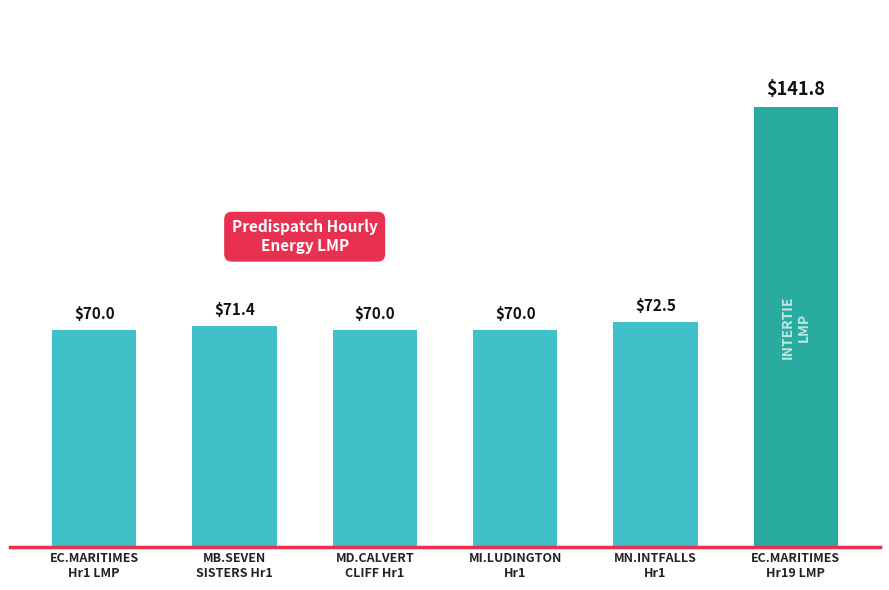

What is the label of the 6th bar from the left?

EC.MARITIMES
Hr19 LMP